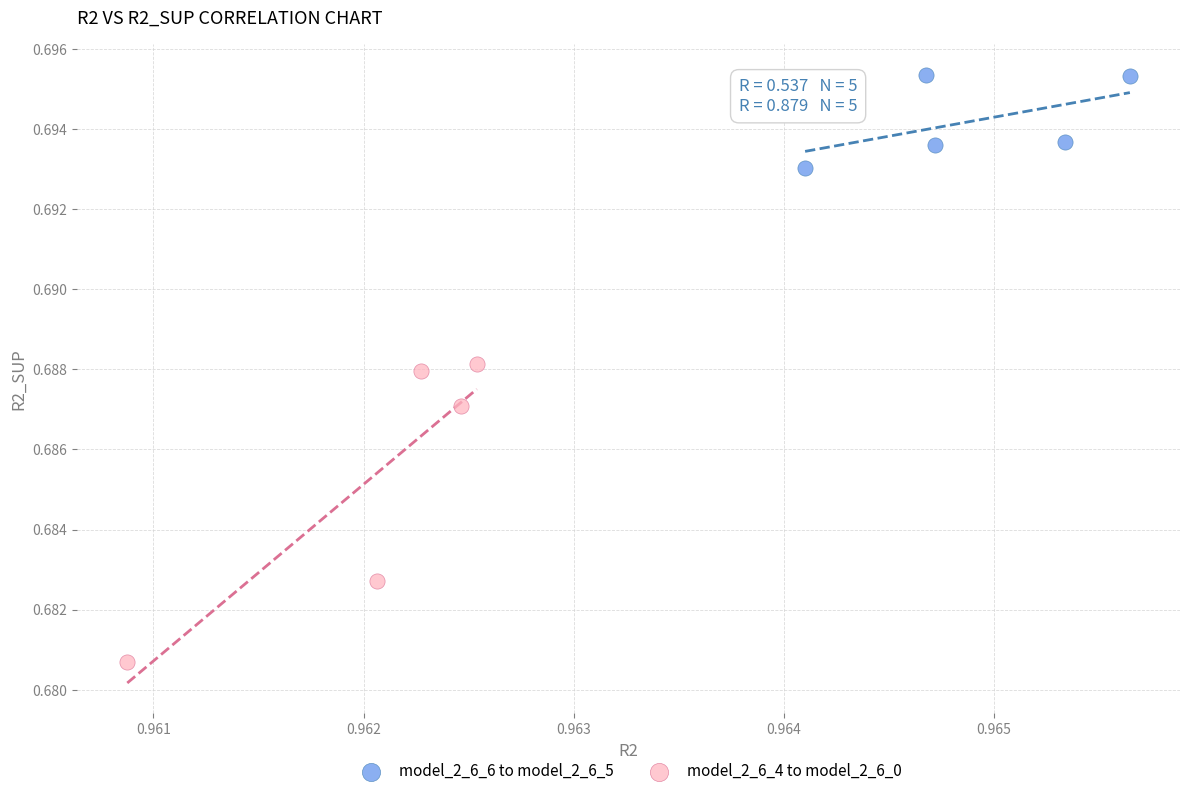

Which series reaches the maximum Y coordinate?

model_2_6_6 to model_2_6_5